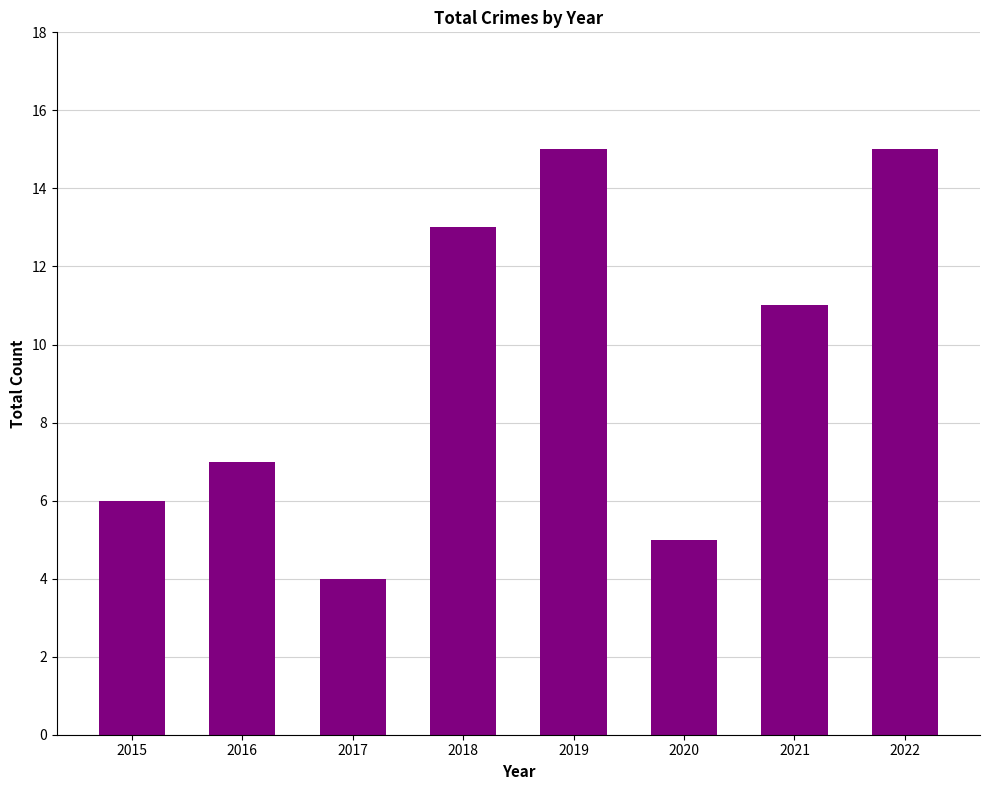

What is the value of the 2nd bar from the left?

7